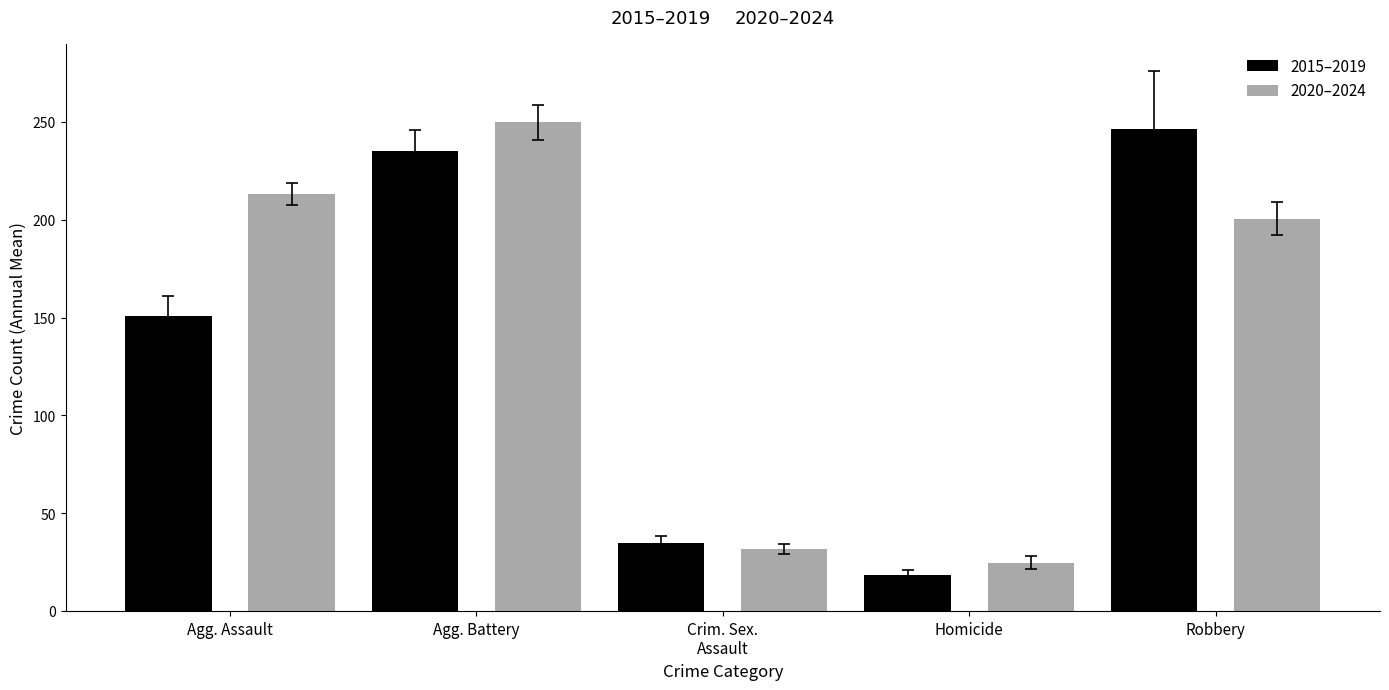

Read the 2015–2019 value at Robbery.

246.2